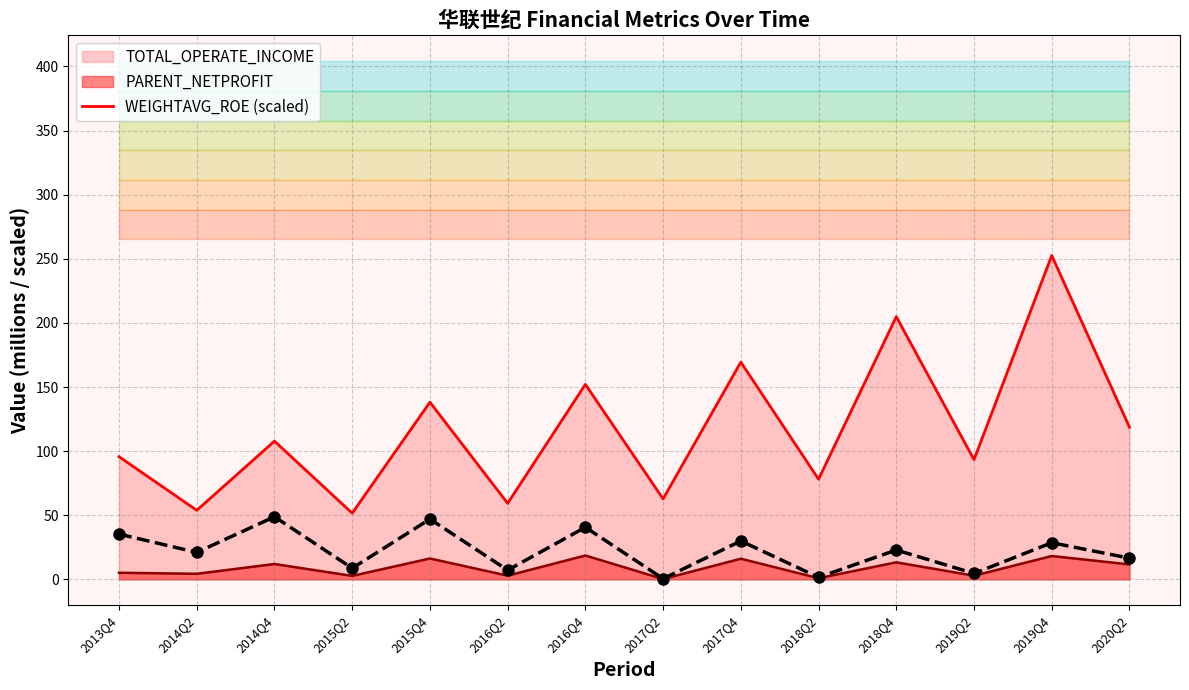

Is it true that the value at 2016Q2 is 4.7?

False